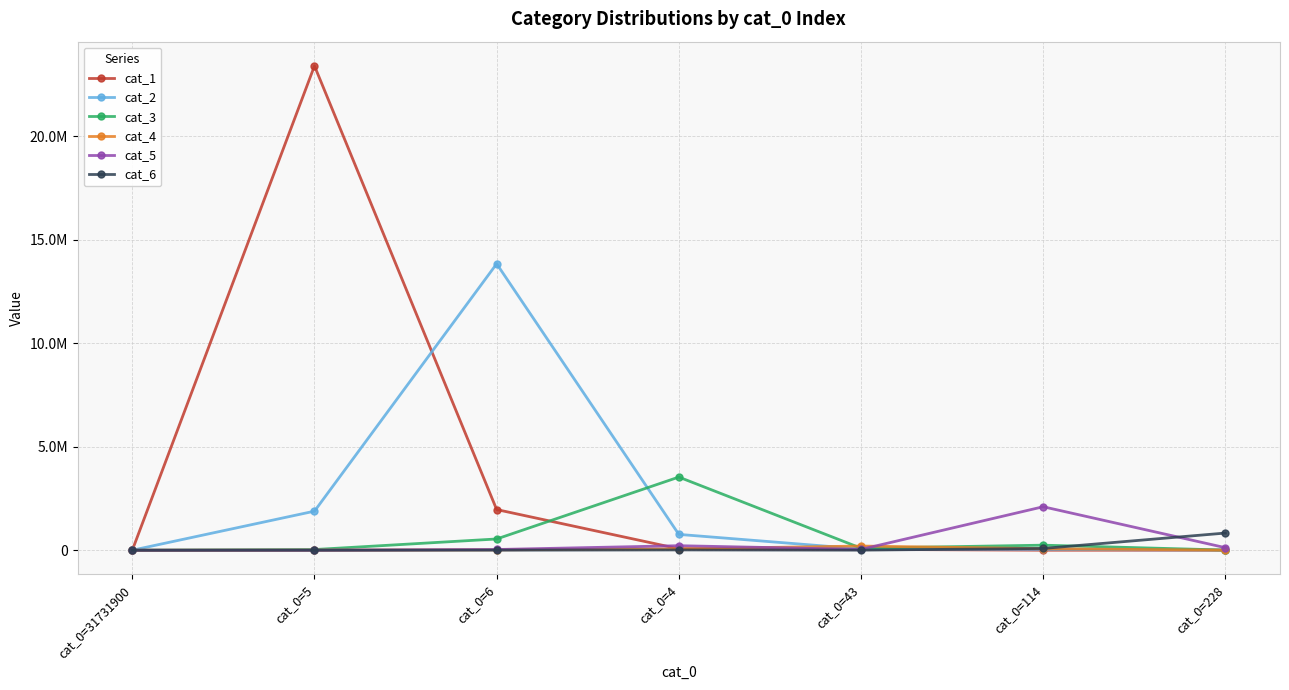

True or false: cat_4 has a value of 74140 at cat_0=114.

True